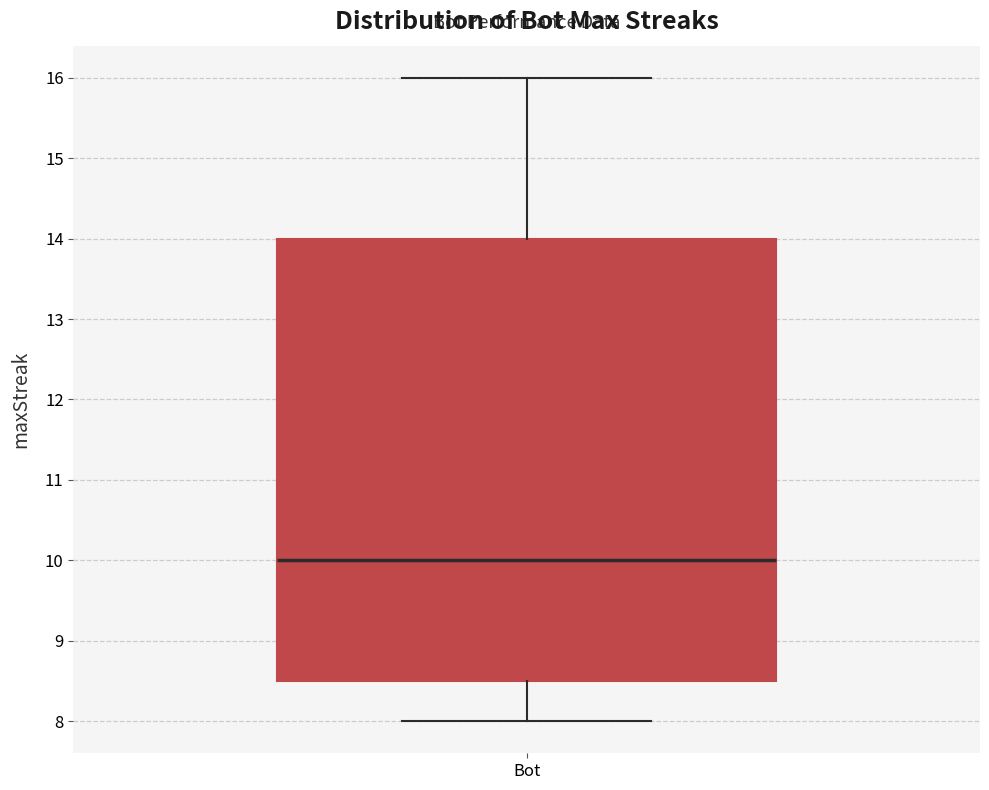

Transcribe this box plot: give where the median line is, the range the box spans, and where the two whiskers end, as read against the y-axis. The values are not printed on the chart, so give them approximately, as read against the axis.

median 10.0, box 8.5 to 14.0, whiskers 8.0 to 16.0